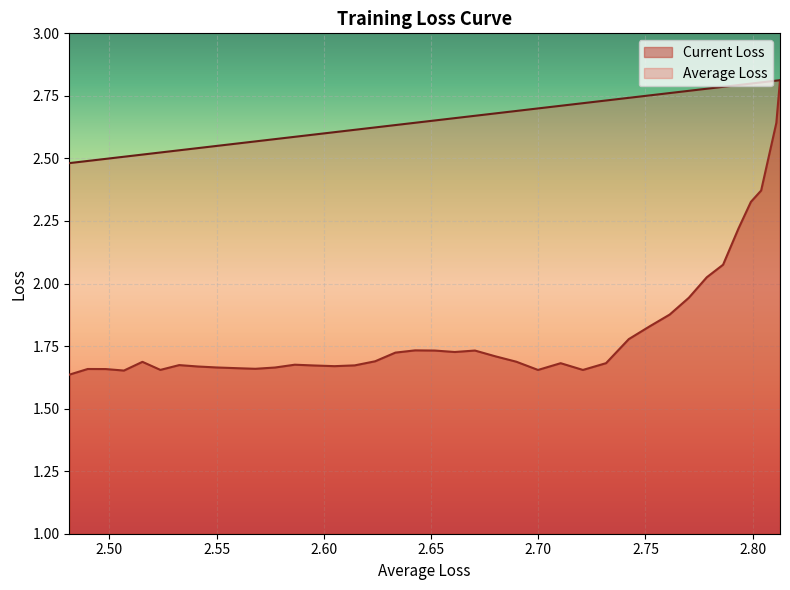

Which series has the largest total across all categories?

Average Loss